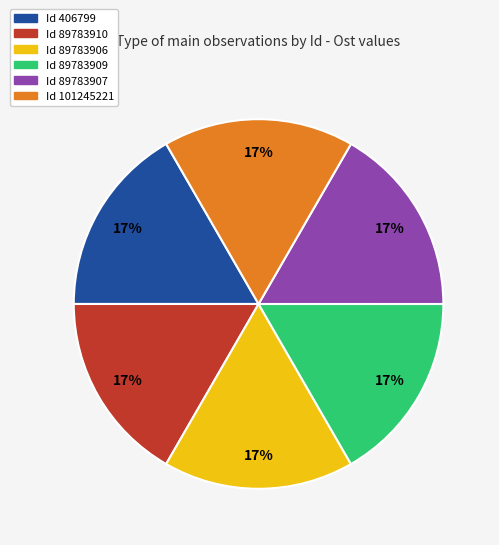

To the nearest percent, what is the average slice percentage?

17%